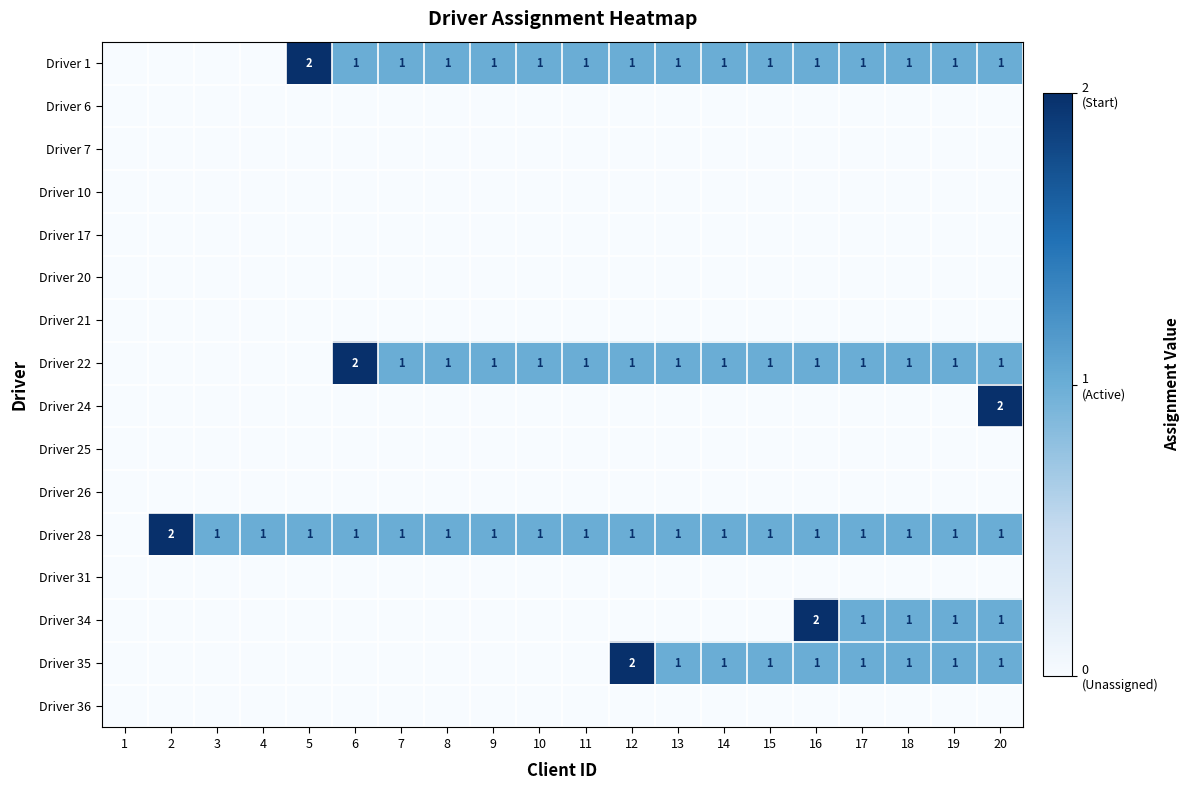

Between 9 and 20, which is larger?

9